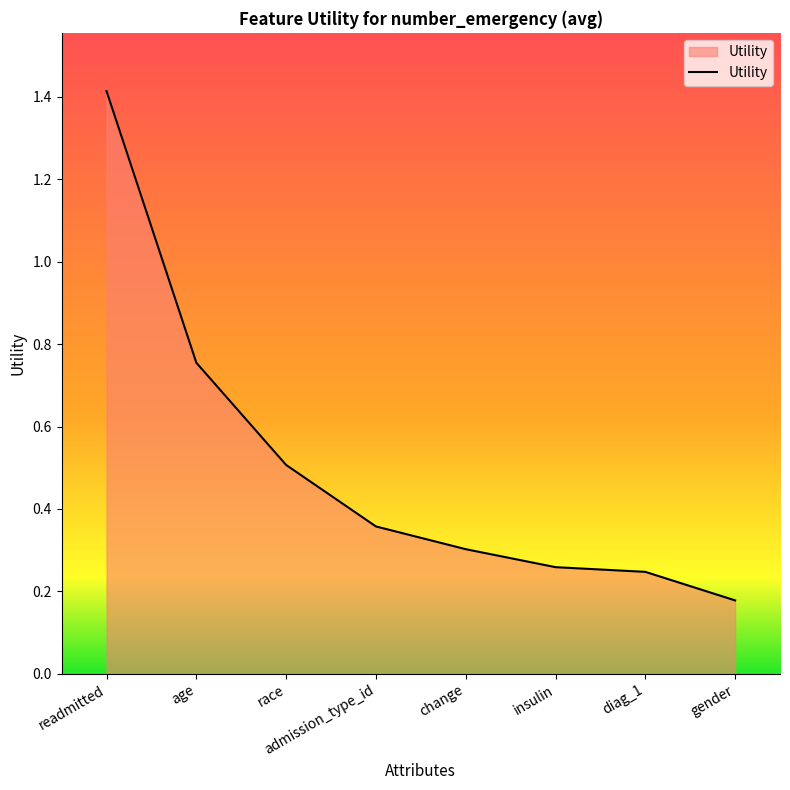

How many values are between 0 and 1?

7